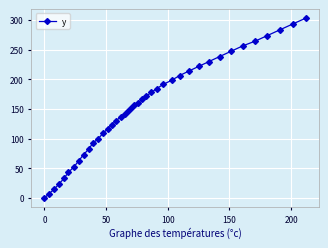

What is the greatest value displayed?

302.9